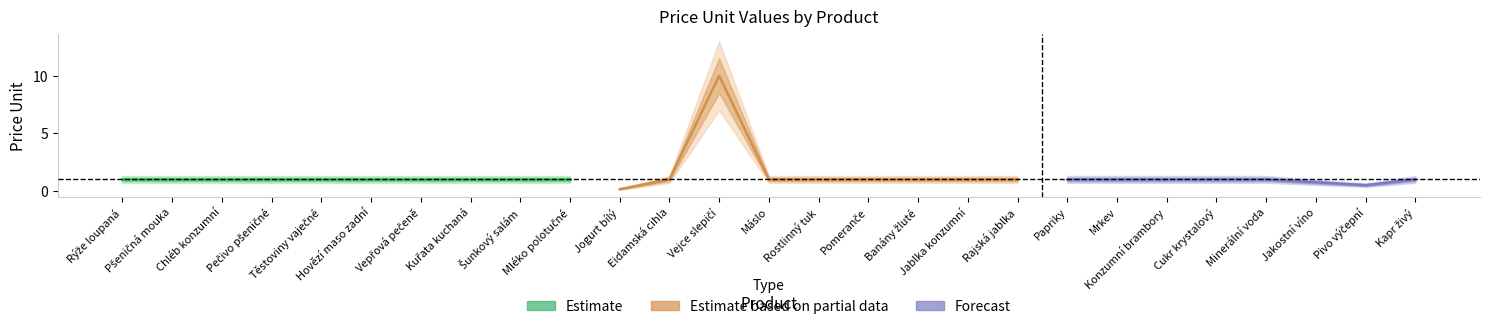

True or false: upper1 and lower1 intersect in this chart.

False